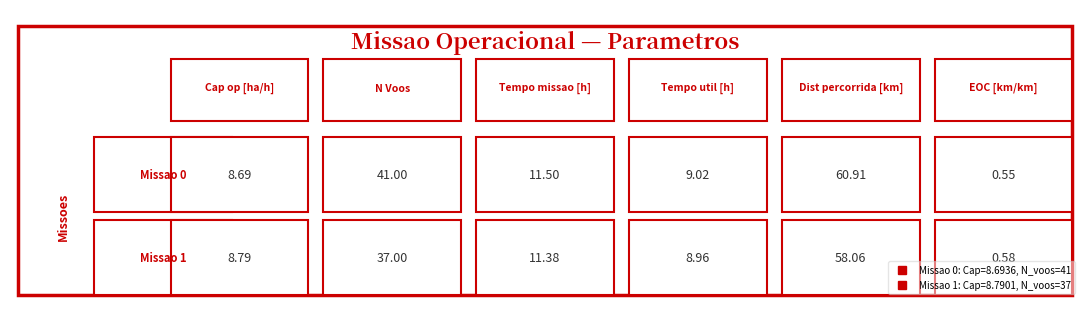

What is the minimum value shown in the chart?

0.6